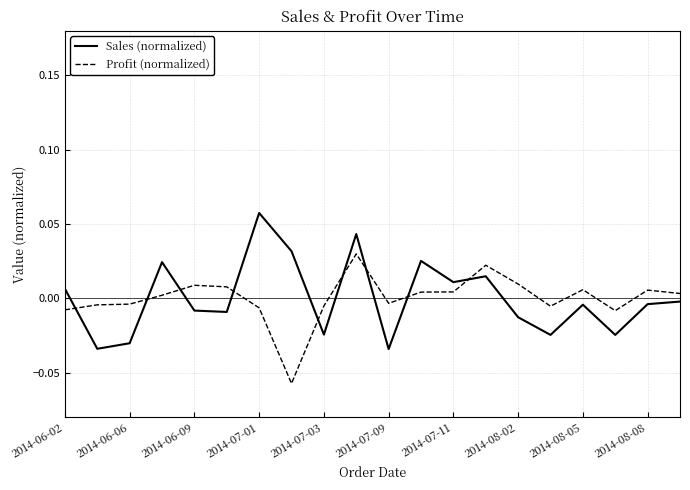

True or false: Sales (normalized) and Profit (normalized) cross at least once.

True